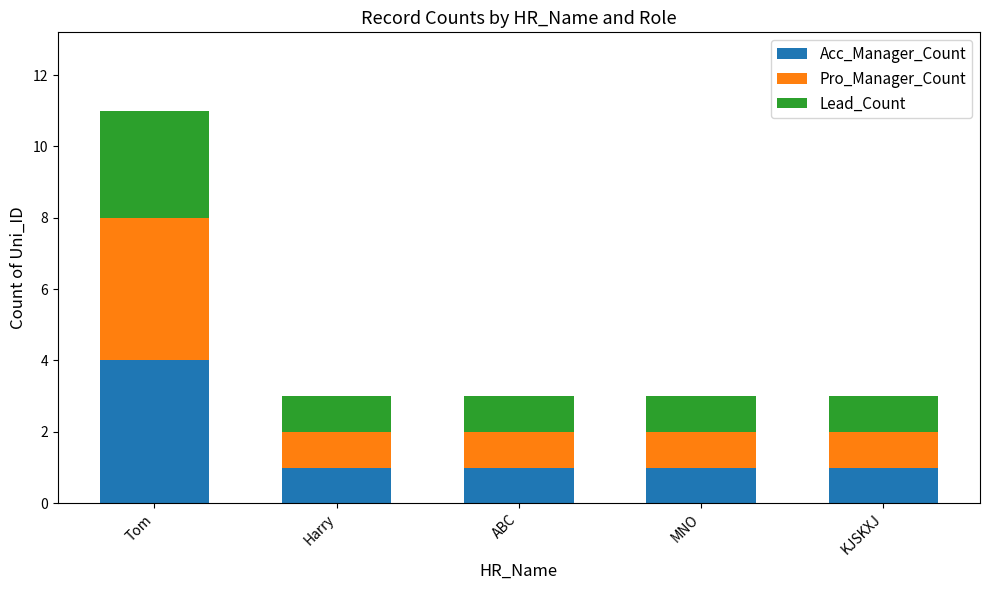

Reading left to right, list the values for the Acc_Manager_Count series.

Tom=4	Harry=1	ABC=1	MNO=1	KJSKXJ=1